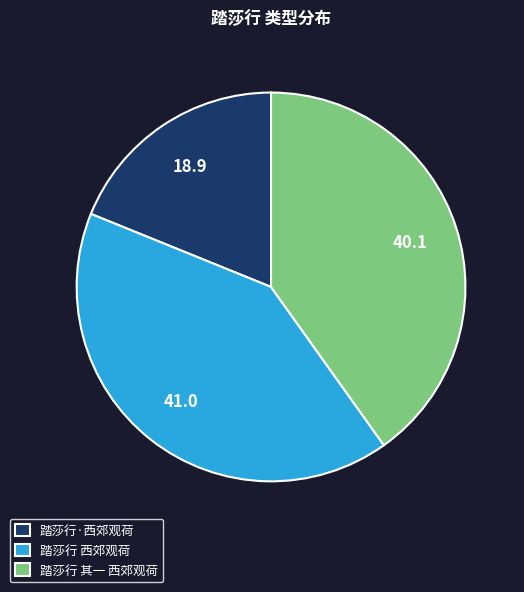

Does 踏莎行 西郊观荷 account for over 50% of the chart?

No